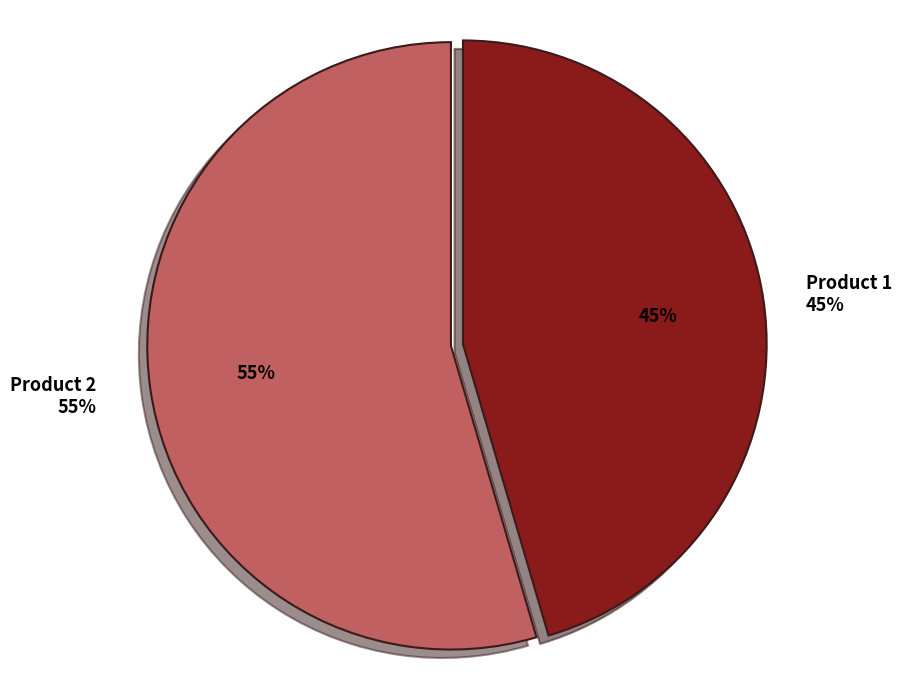

Rank the categories by value from lowest to highest.

Product 1, Product 2